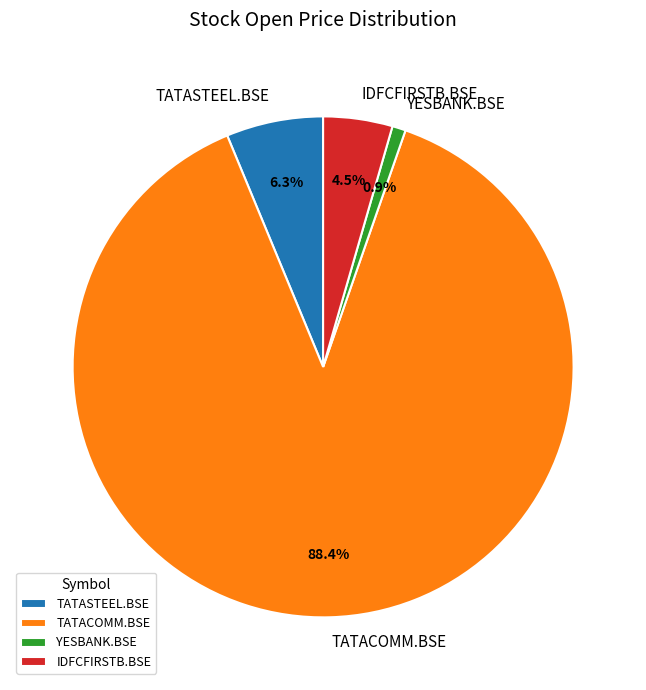

Which slice is the smallest?

YESBANK.BSE